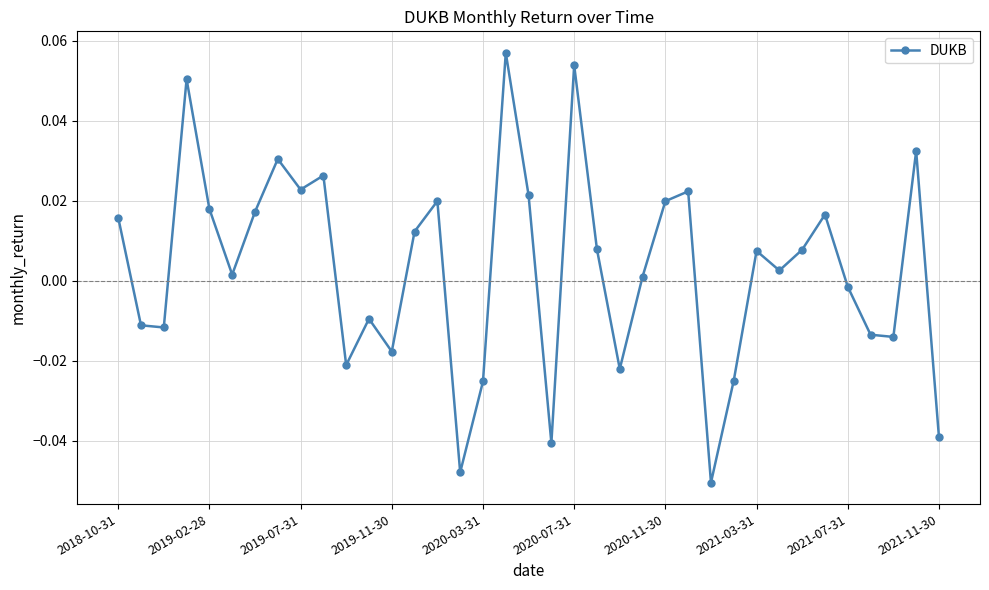

True or false: the data has more than 0 interior local peaks.

True